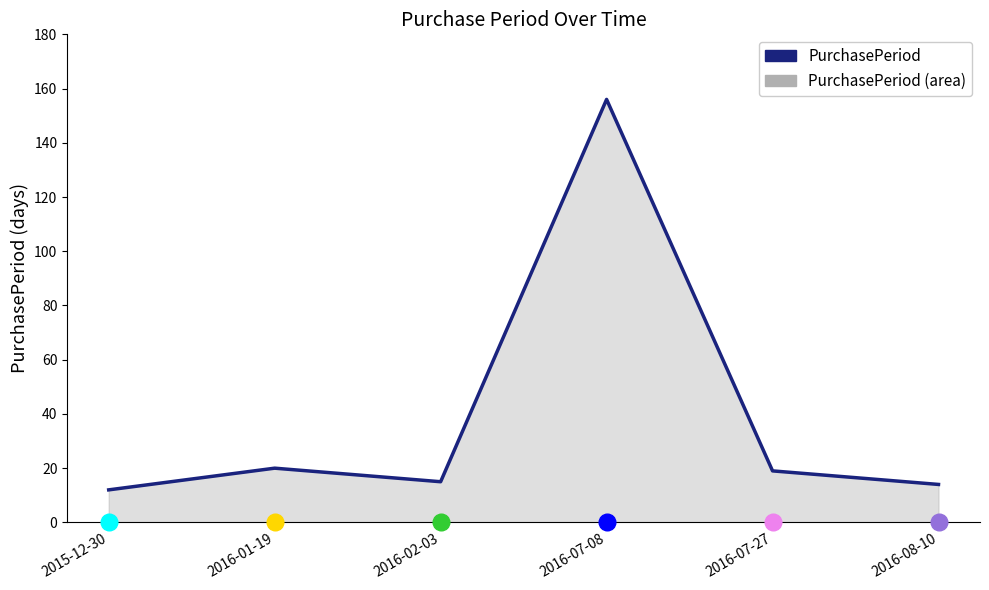

Reading right to left, list all the values displayed in this chart.

2016-08-10=14	2016-07-27=19	2016-07-08=156	2016-02-03=15	2016-01-19=20	2015-12-30=12